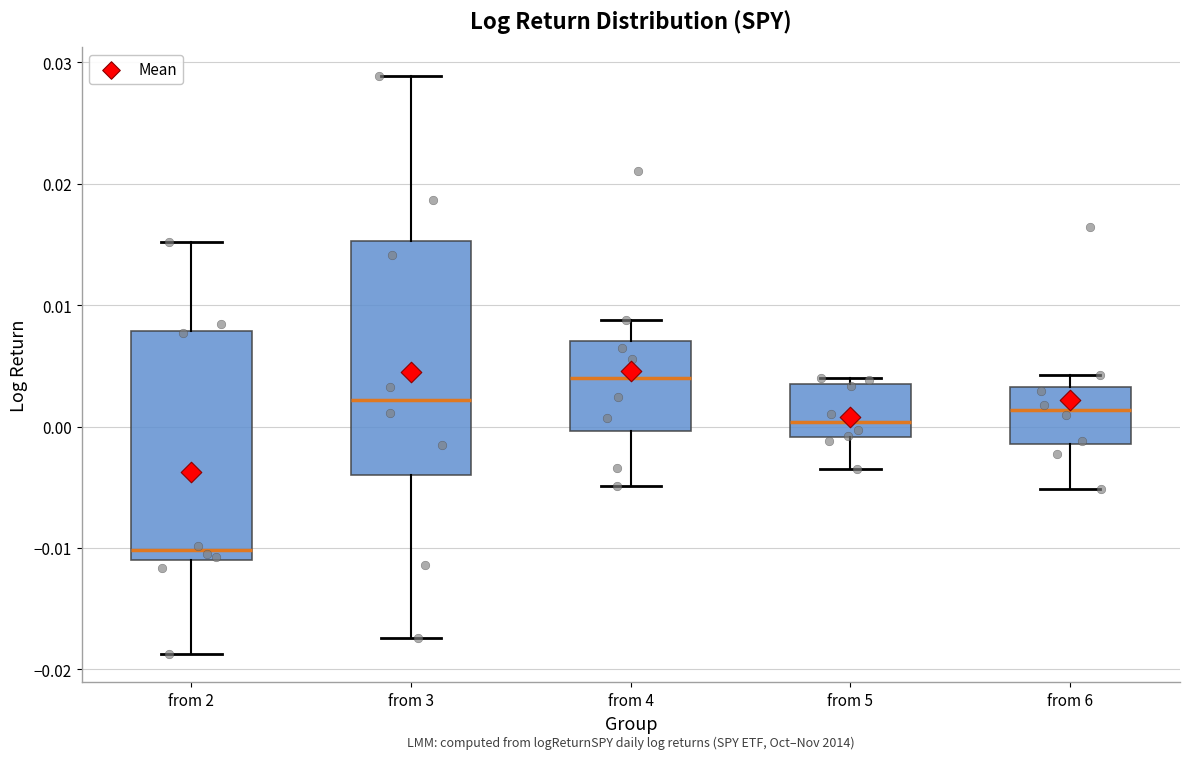

Reading left to right, transcribe this box plot: for each box, give where its median line is, the range the box spans, and where its two whiskers end, as read against the y-axis. The values are not printed on the chart, so give them approximately, as read against the axis.

from 2: median -0.010, box -0.011 to 0.008, whiskers -0.019 to 0.015
from 3: median 0.002, box -0.004 to 0.015, whiskers -0.017 to 0.029
from 4: median 0.004, box 0.000 to 0.007, whiskers -0.005 to 0.009
from 5: median 0.000, box -0.001 to 0.003, whiskers -0.003 to 0.004
from 6: median 0.001, box -0.001 to 0.003, whiskers -0.005 to 0.004